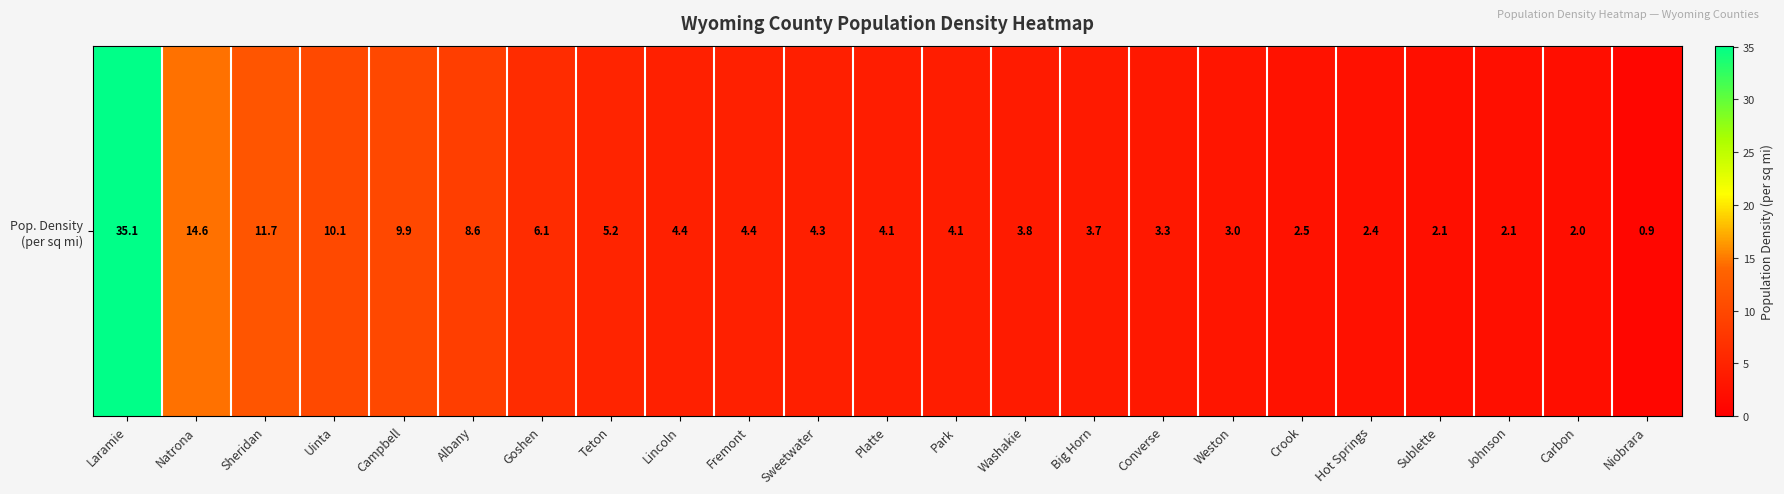

List the labels in order of value, largest first.

Laramie, Natrona, Sheridan, Uinta, Campbell, Albany, Goshen, Teton, Lincoln, Fremont, Sweetwater, Platte, Park, Washakie, Big Horn, Converse, Weston, Crook, Hot Springs, Sublette, Johnson, Carbon, Niobrara